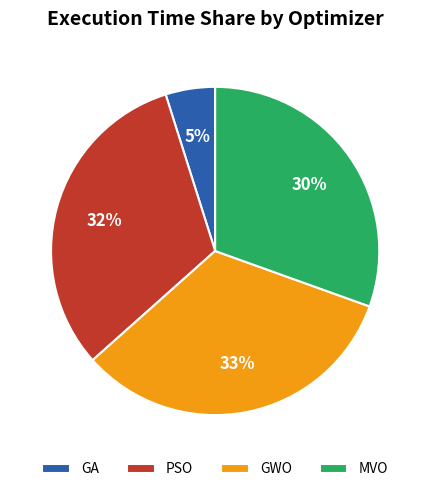

What percentage is the MVO slice, to the nearest percent?

30%